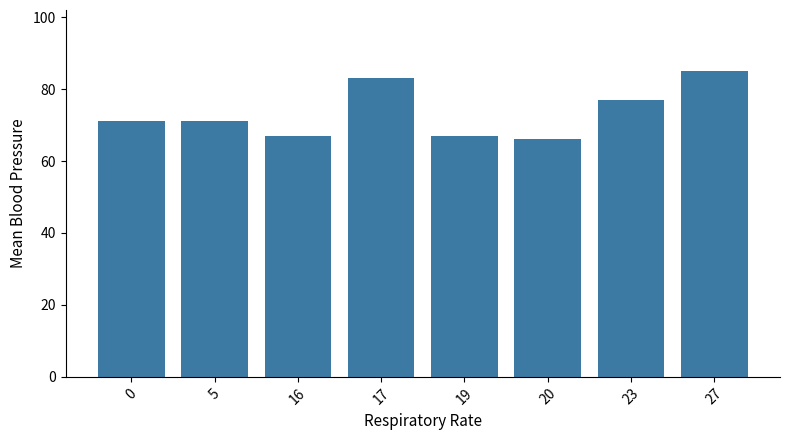

What is the value of the 2nd bar from the left?

71